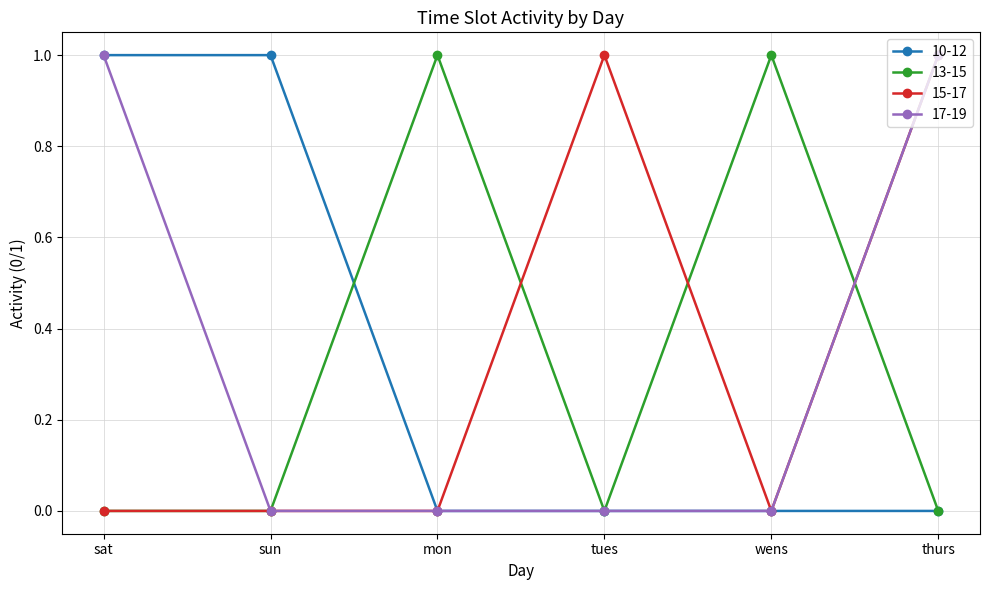

How many distinct data groups are displayed?

4